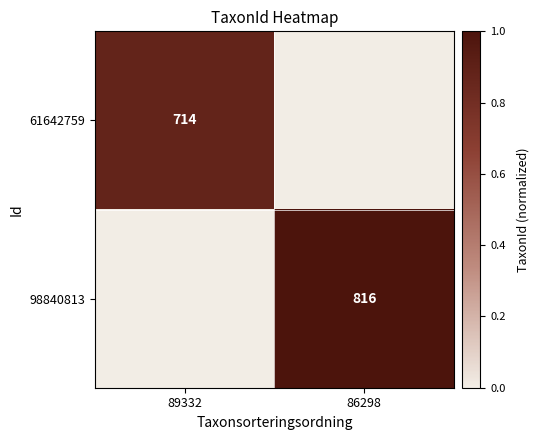

Is it true that 61642759 equals 714 at 89332?

True